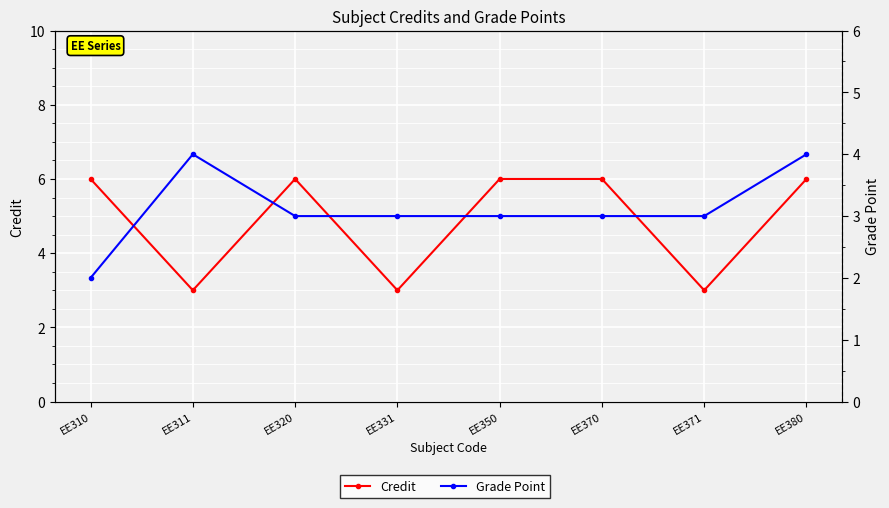

Rank the series by their maximum value, from highest to lowest.

Credit, Grade Point